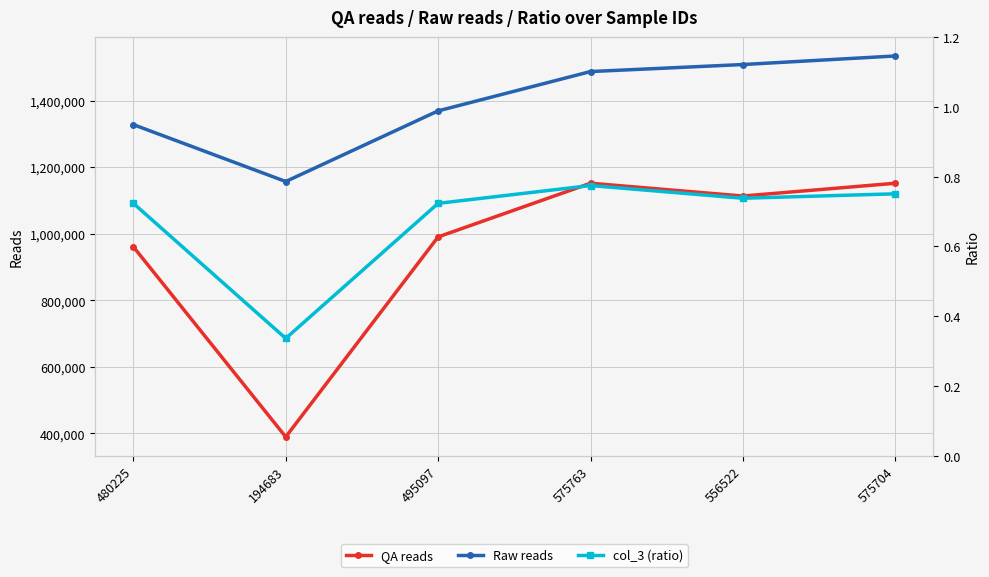

What is the sum of all Raw reads values?

8382088